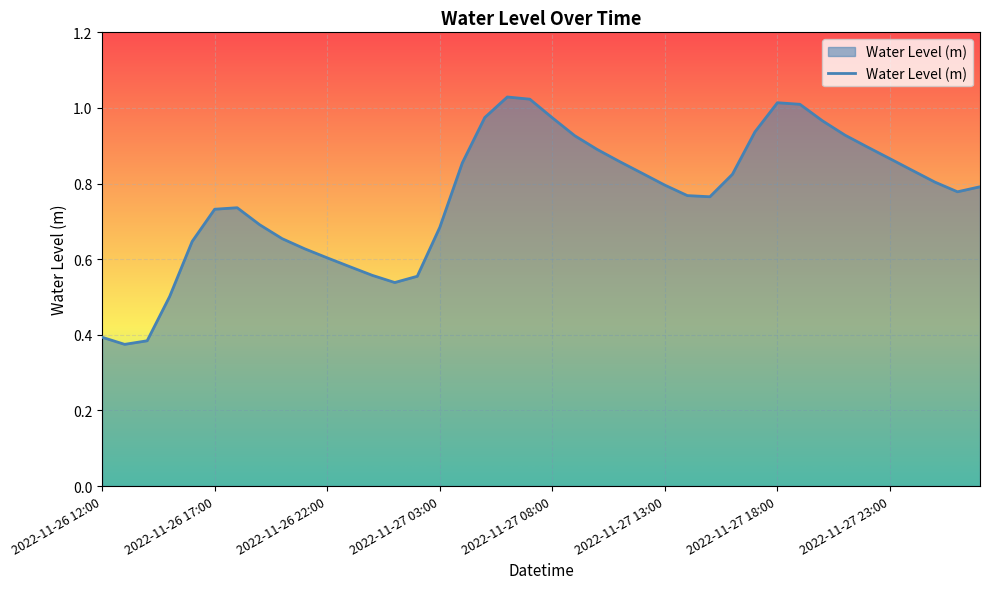

True or false: there are more than 1 points higher than both neighbors.

True